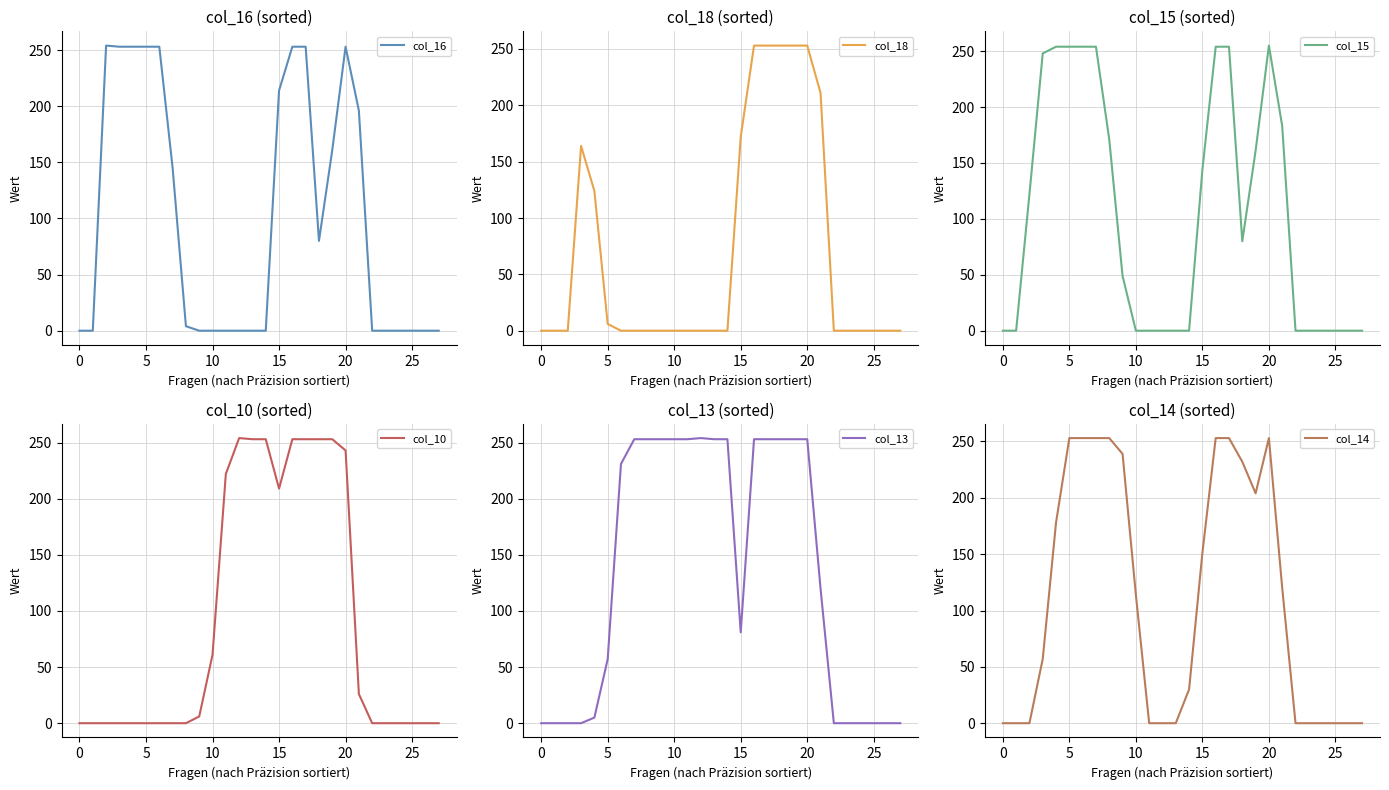

How many interior local peaks does the col_14 series have?

1